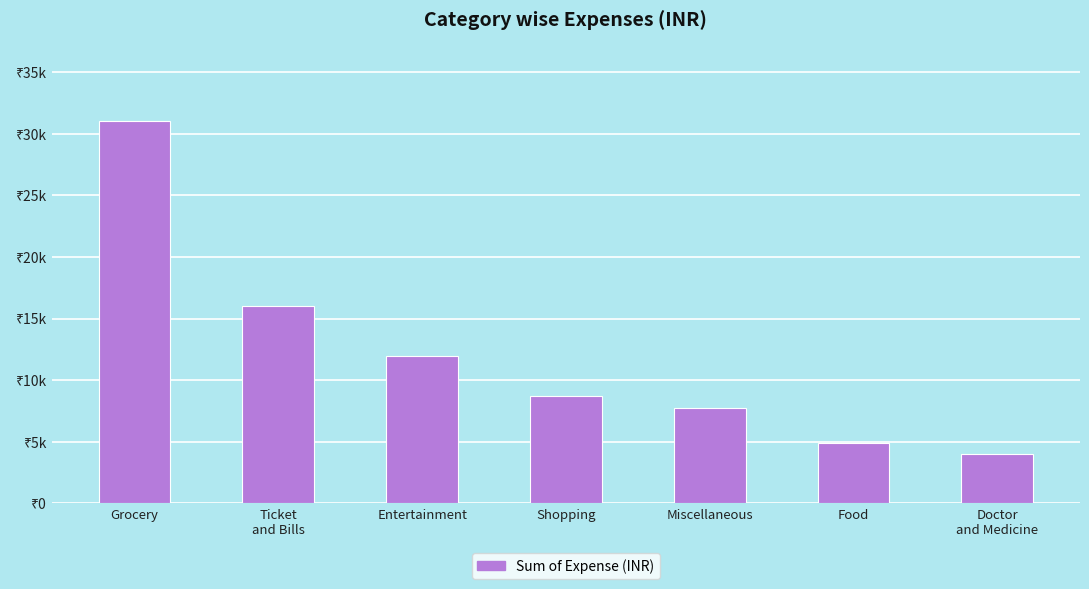

At which label does the data first exceed 8700?

Grocery